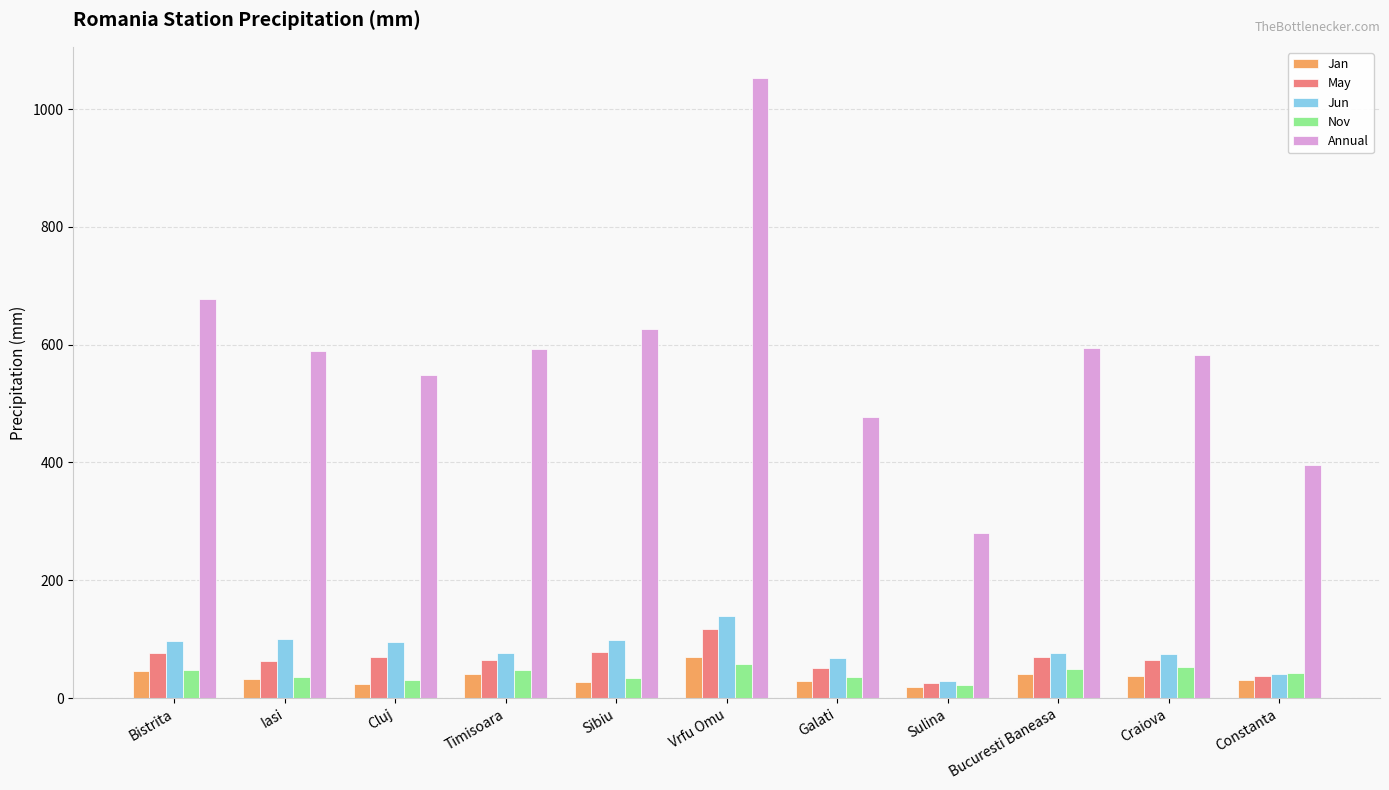

What is the sum of the Jan values at Bistrita and Iasi?

78